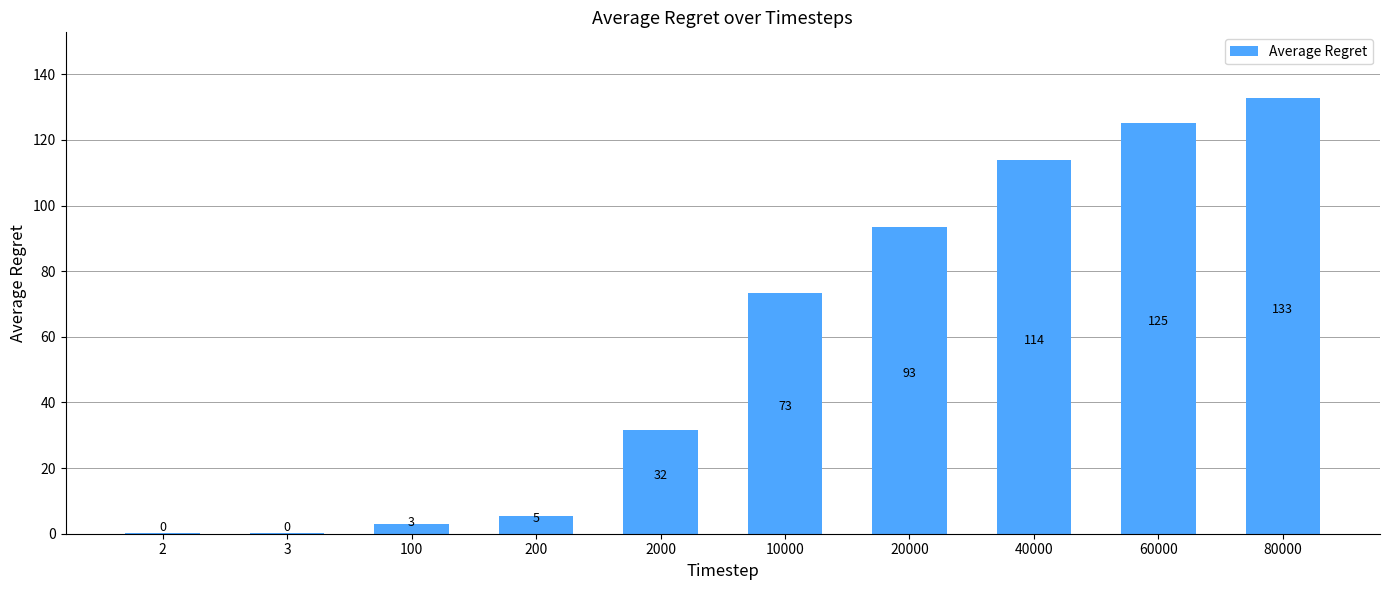

List the labels in order of value, largest first.

80000, 60000, 40000, 20000, 10000, 2000, 200, 100, 2, 3